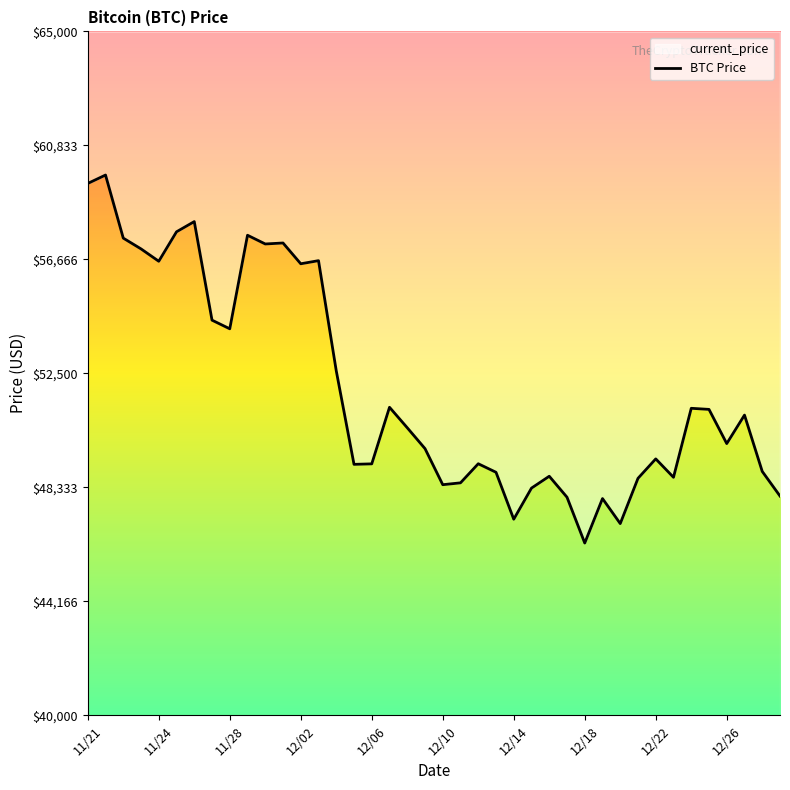

Where does the data first go above 50510?

11/21